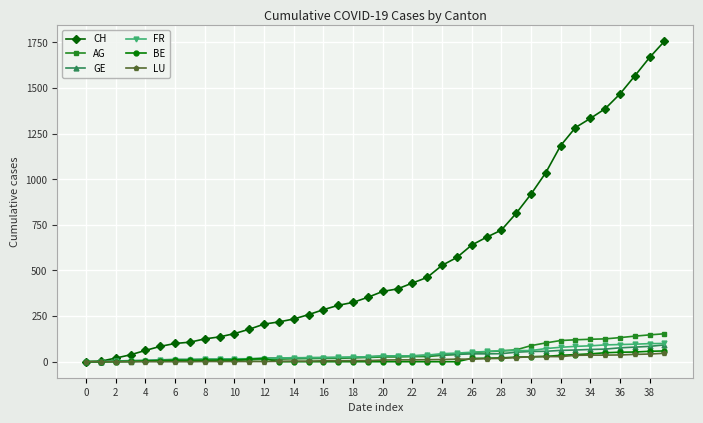

Count the number of categories in the chart.

40